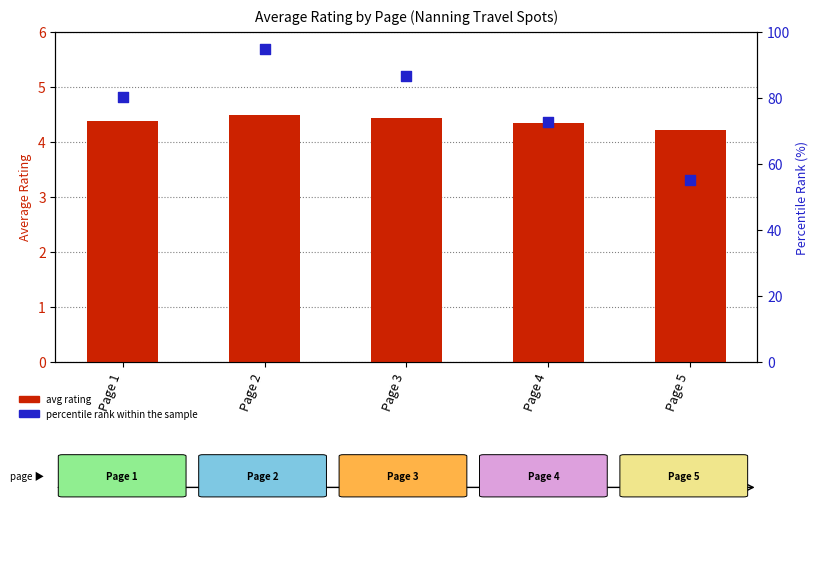

Which series has the largest Y range (max minus min)?

percentile rank within the sample